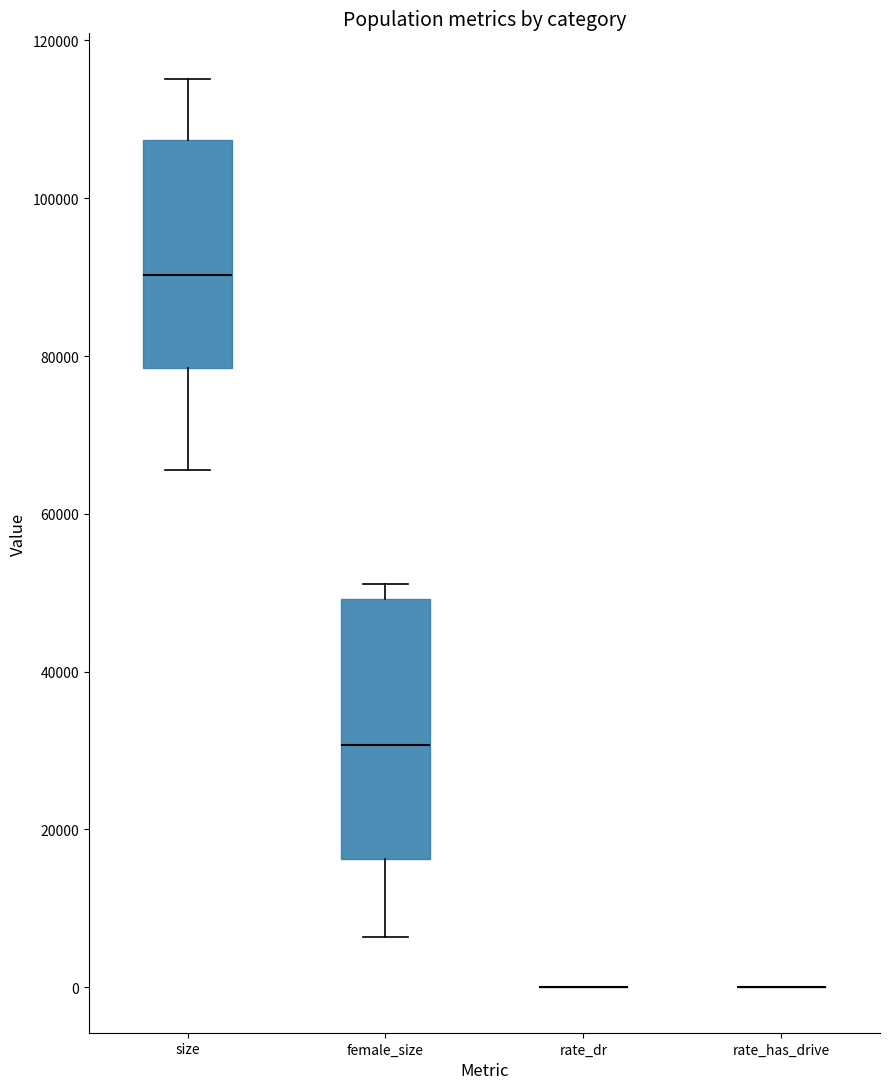

Reading left to right, read every box against the y-axis: the position of its median line, the range the box covers, and the ends of its whiskers. The values are not printed on the chart, so give them approximately, as read against the axis.

size: median 90000, box 78000 to 108000, whiskers 66000 to 116000
female_size: median 30000, box 16000 to 50000, whiskers 6000 to 52000
rate_dr: box collapsed to a line at 0, whiskers 0 to 0
rate_has_drive: box collapsed to a line at 0, whiskers 0 to 0